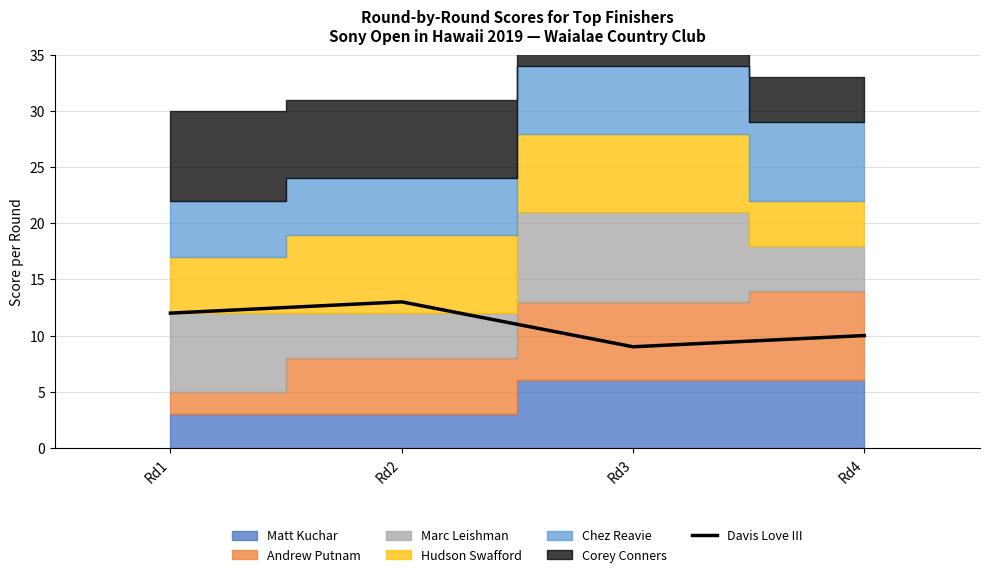

At which category does the data reach its first local valley?

Rd3